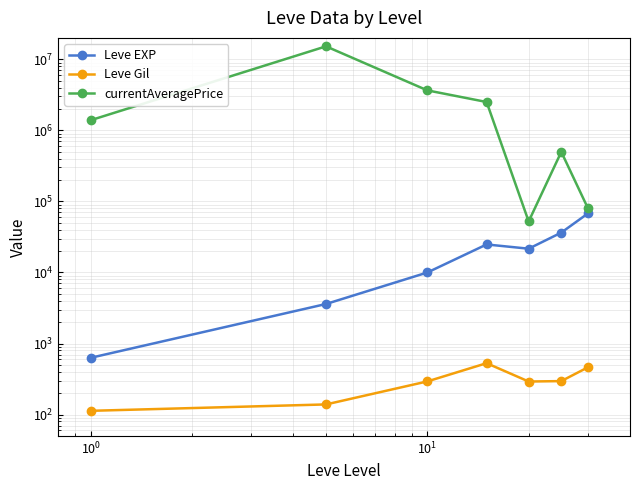

In Leve Gil, how many points are lower than both neighbors (excluding endpoints)?

1